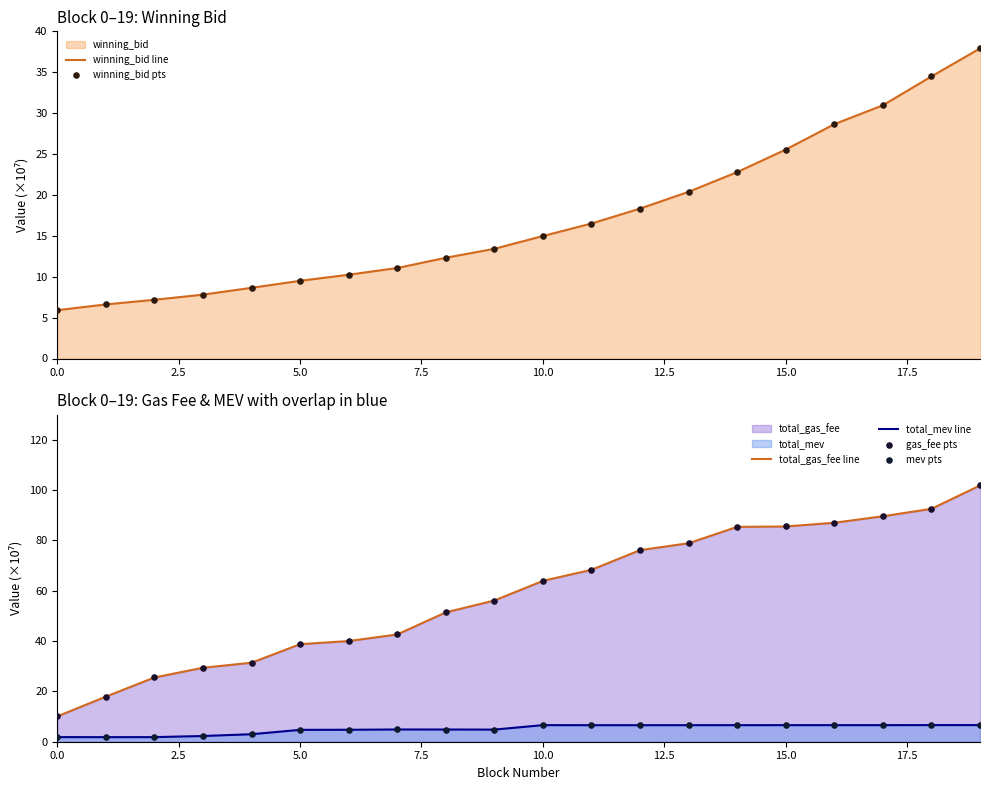

Which series has the largest total across all categories?

total_gas_fee line